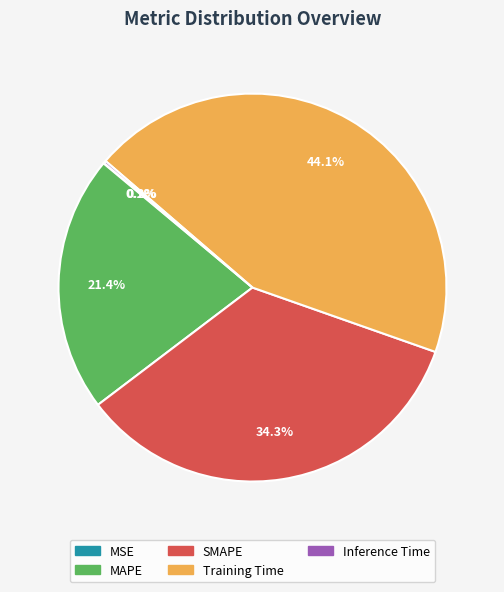

Do SMAPE and Training Time together represent more than half of the pie?

Yes